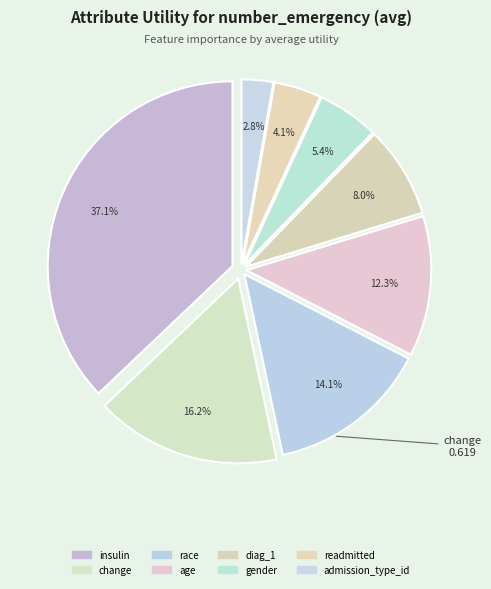

The age slice represents 25% of the pie. True or false?

False